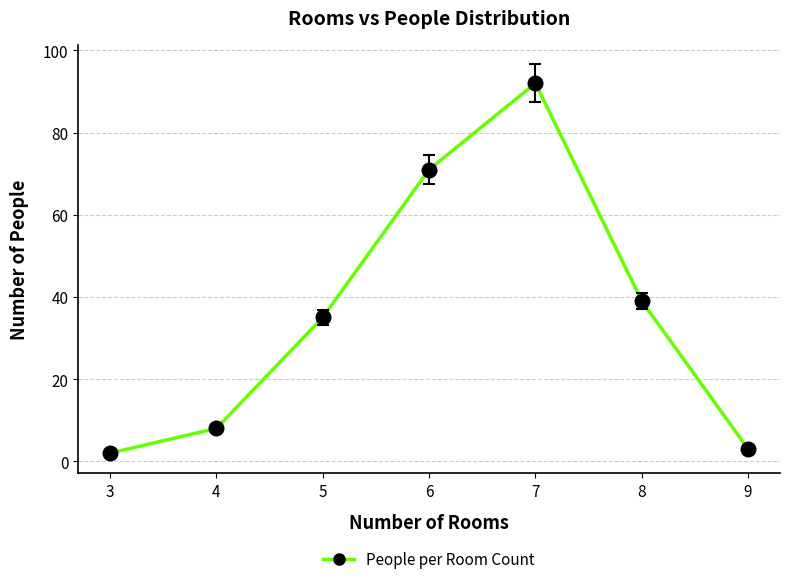

Which has a higher value, 3 or 9?

9